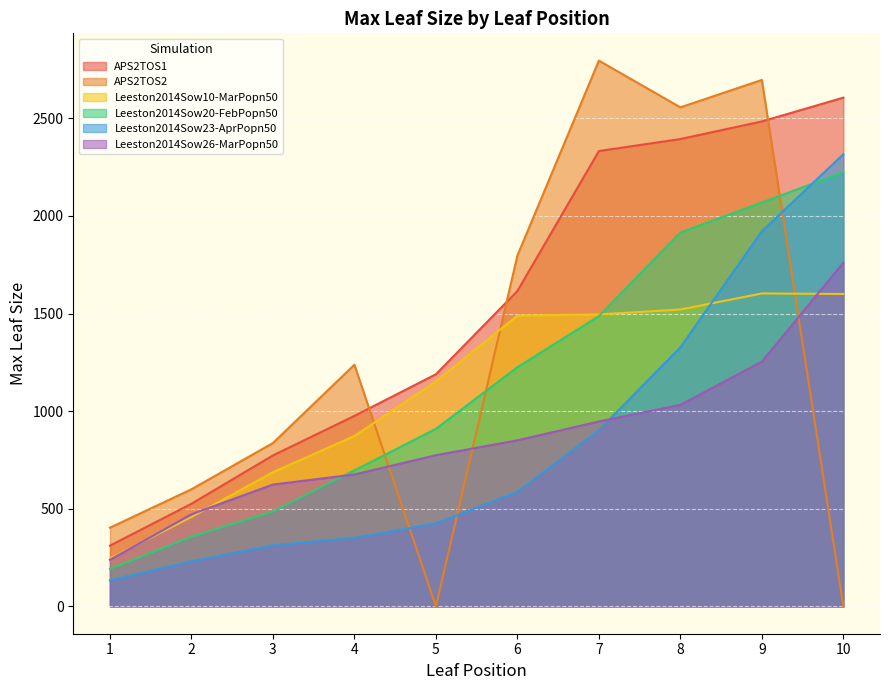

How many values in the APS2TOS1 series are below 1615?

5